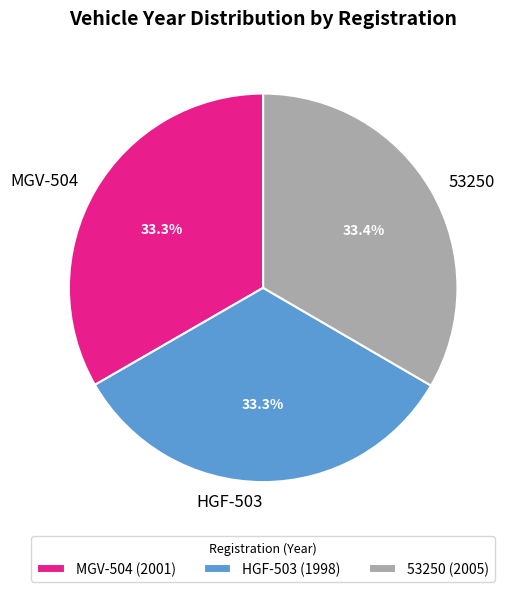

To the nearest percent, what is the average slice percentage?

33%